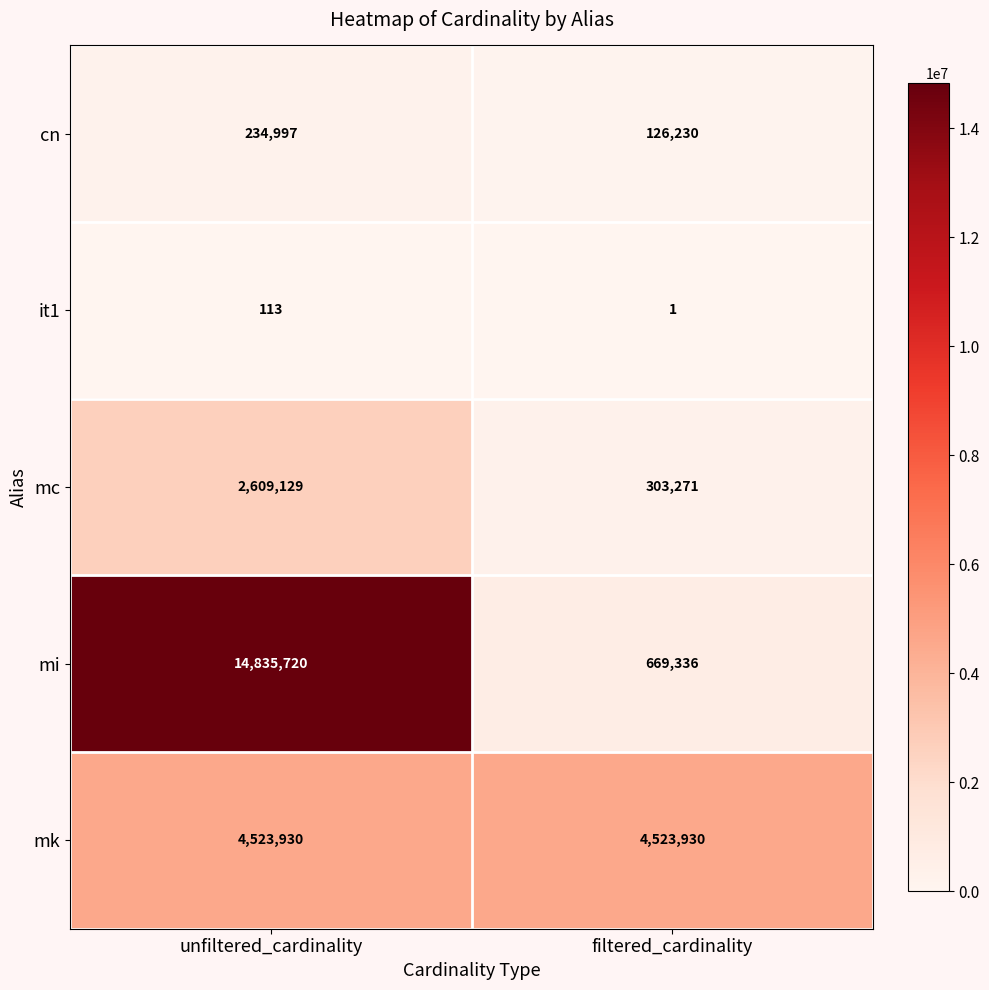

Which series has the widest spread of values?

mi